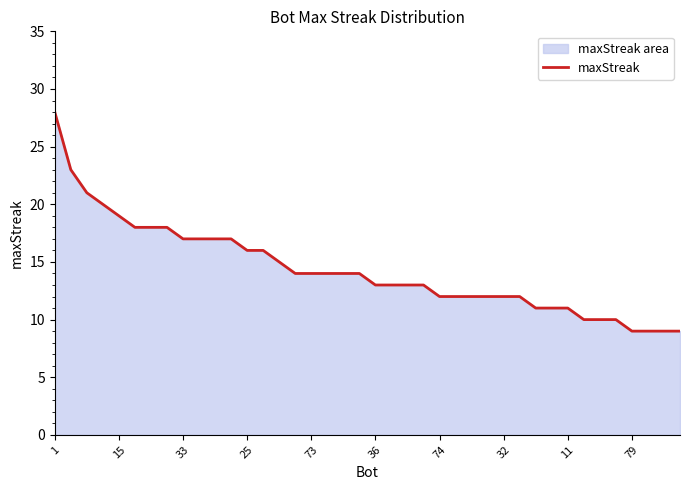

Where does the data first go above 14?

1